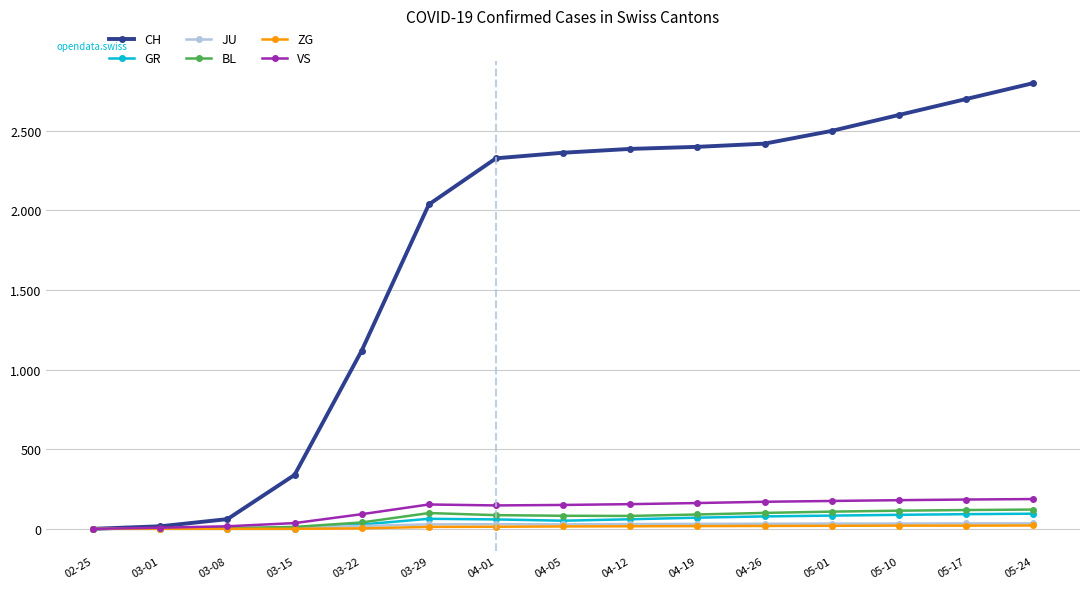

Is this an area chart (filled region under the line)?

No